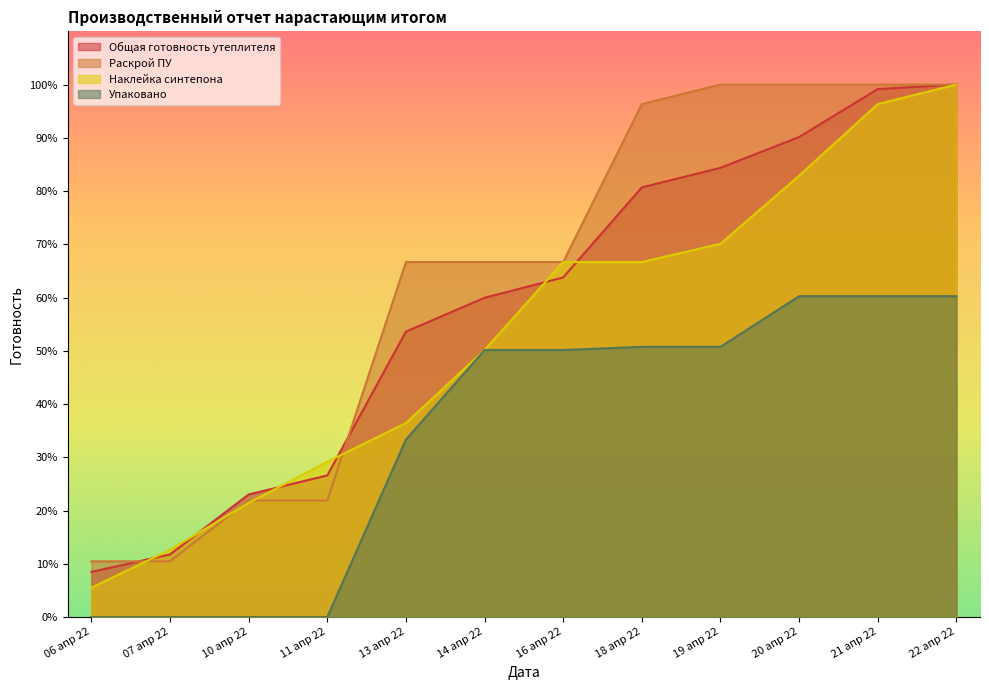

Reading left to right, extract all data points from this chart.

Общая готовность утеплителя: 06 апр 22=0.1	07 апр 22=0.1	10 апр 22=0.2	11 апр 22=0.3	13 апр 22=0.5	14 апр 22=0.6	16 апр 22=0.6	18 апр 22=0.8	19 апр 22=0.8	20 апр 22=0.9	21 апр 22=1.0	22 апр 22=1.0
Раскрой ПУ: 06 апр 22=0.1	07 апр 22=0.1	10 апр 22=0.2	11 апр 22=0.2	13 апр 22=0.7	14 апр 22=0.7	16 апр 22=0.7	18 апр 22=1.0	19 апр 22=1.0	20 апр 22=1.0	21 апр 22=1.0	22 апр 22=1.0
Наклейка синтепона: 06 апр 22=0.1	07 апр 22=0.1	10 апр 22=0.2	11 апр 22=0.3	13 апр 22=0.4	14 апр 22=0.5	16 апр 22=0.7	18 апр 22=0.7	19 апр 22=0.7	20 апр 22=0.8	21 апр 22=1.0	22 апр 22=1.0
Упаковано: 06 апр 22=0.0	07 апр 22=0.0	10 апр 22=0.0	11 апр 22=0.0	13 апр 22=0.3	14 апр 22=0.5	16 апр 22=0.5	18 апр 22=0.5	19 апр 22=0.5	20 апр 22=0.6	21 апр 22=0.6	22 апр 22=0.6